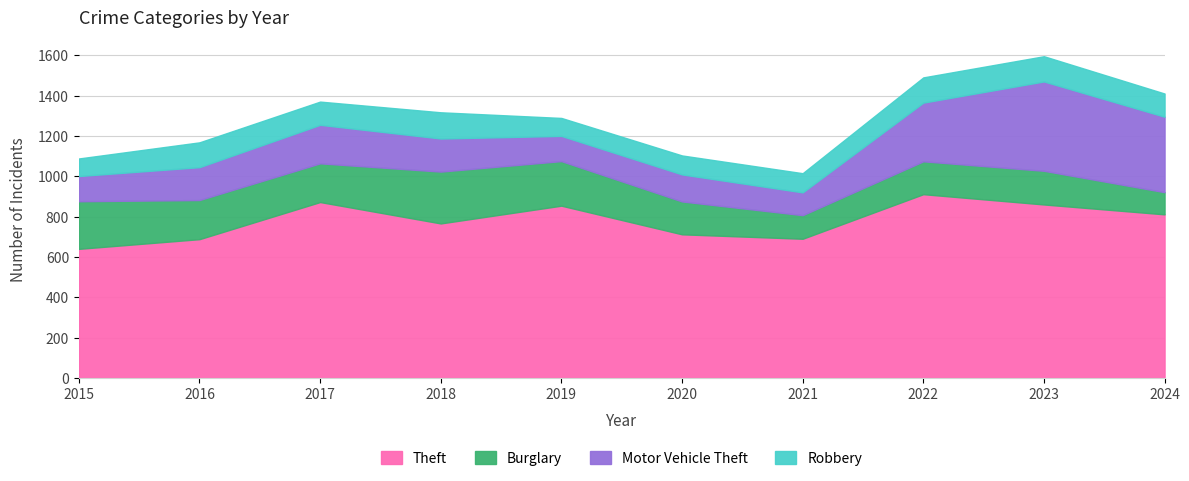

Between 2019 and 2020, which series saw the biggest shift?

Theft